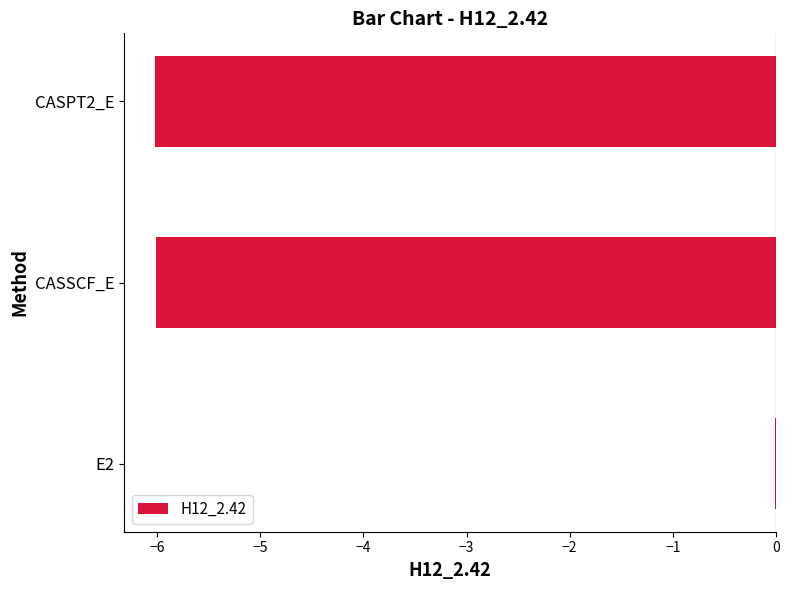

Which category has the highest value across all series?

E2